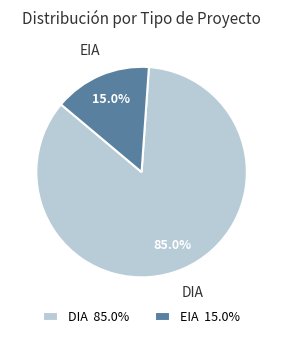

Does EIA 15.0% account for over 50% of the chart?

No